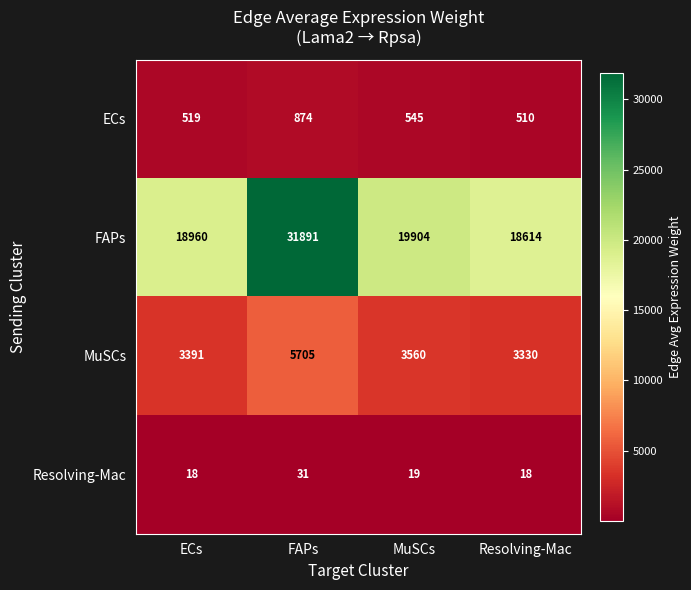

What is the maximum value shown in the chart?

31891